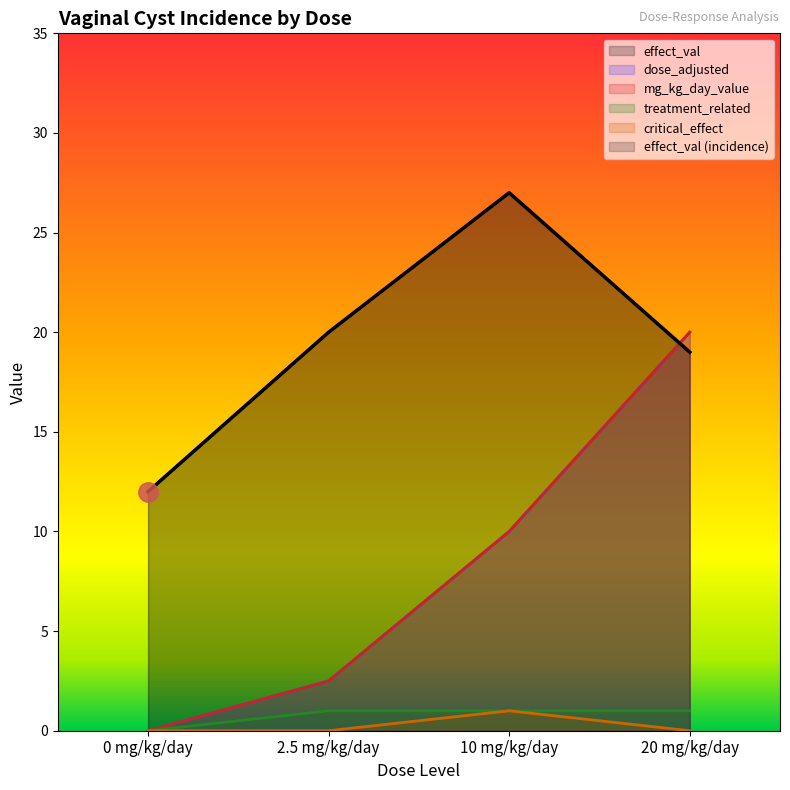

Count the number of categories in the chart.

4